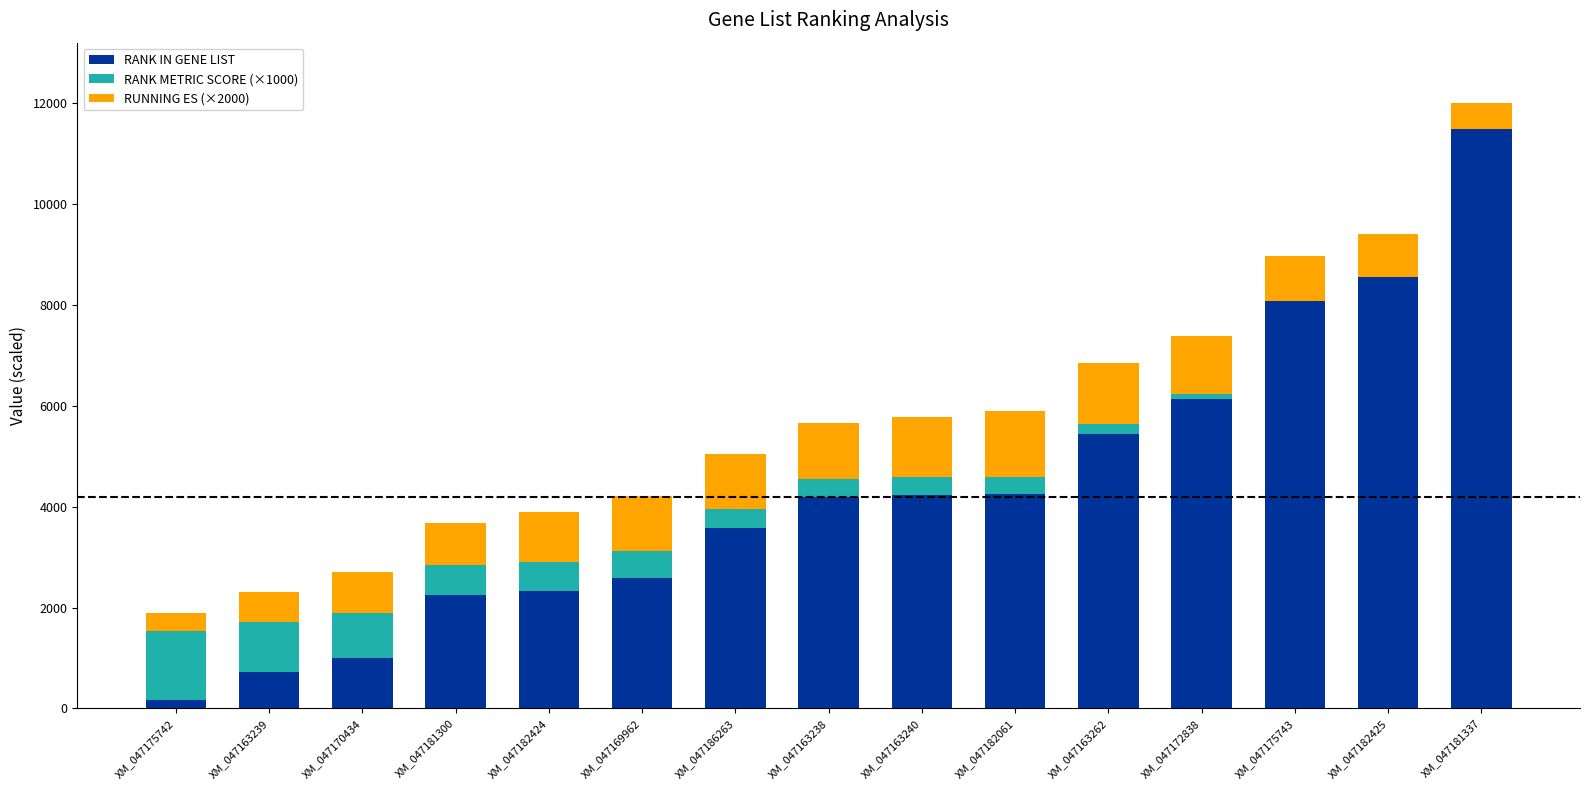

What is the label of the 10th bar from the left?

XM_047182061